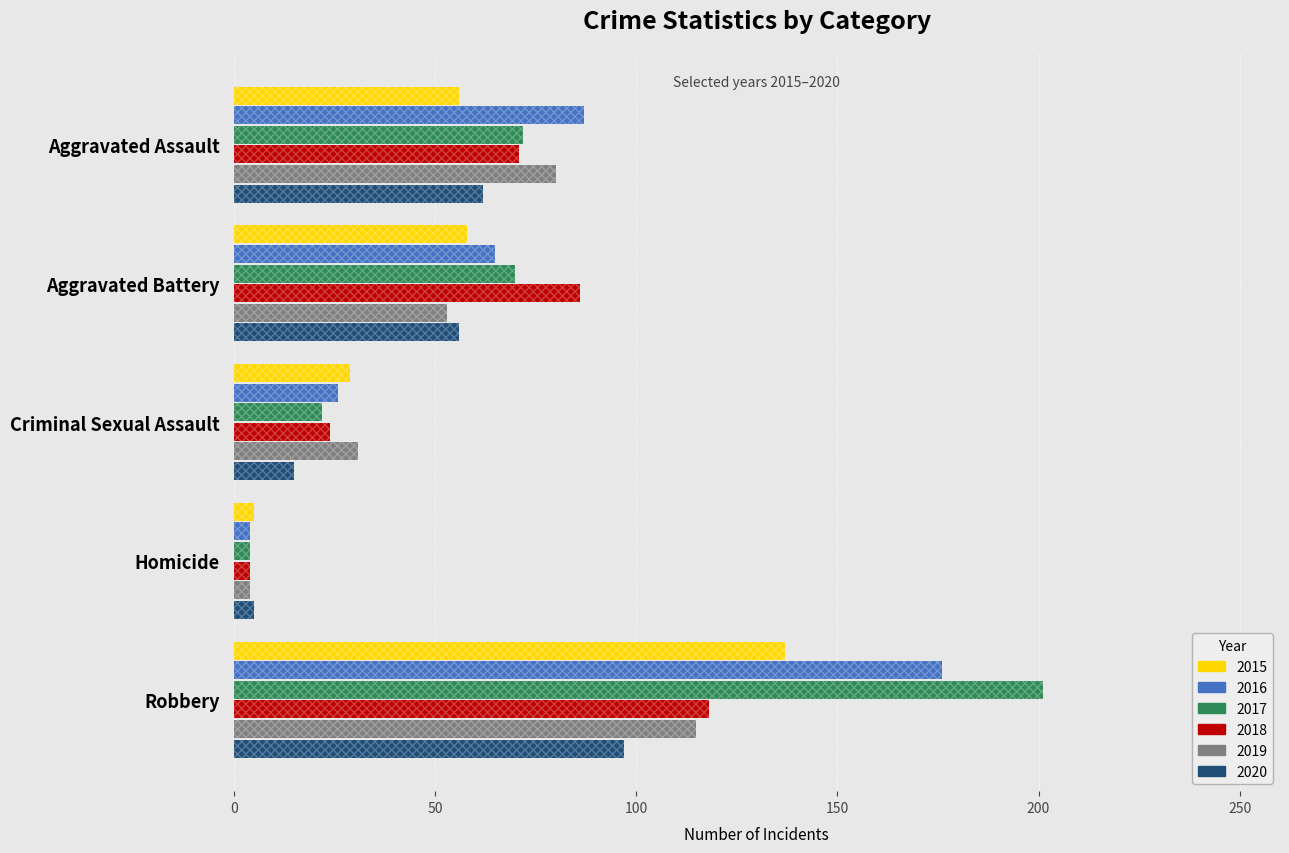

At Homicide, list the series in order from smallest to largest.

2016, 2017, 2018, 2019, 2015, 2020